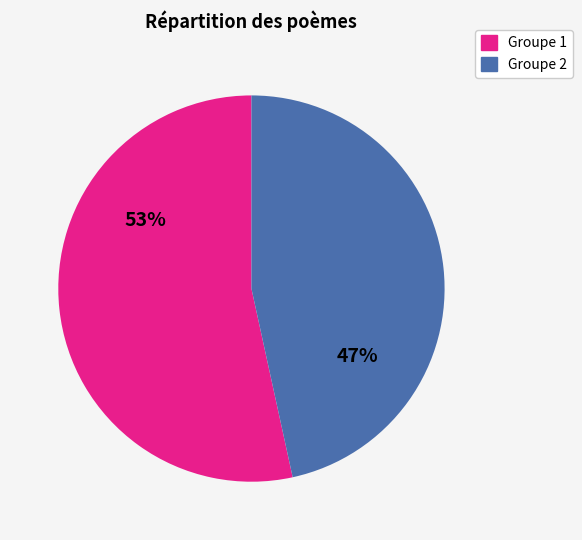

To the nearest percent, what is the average slice percentage?

50%